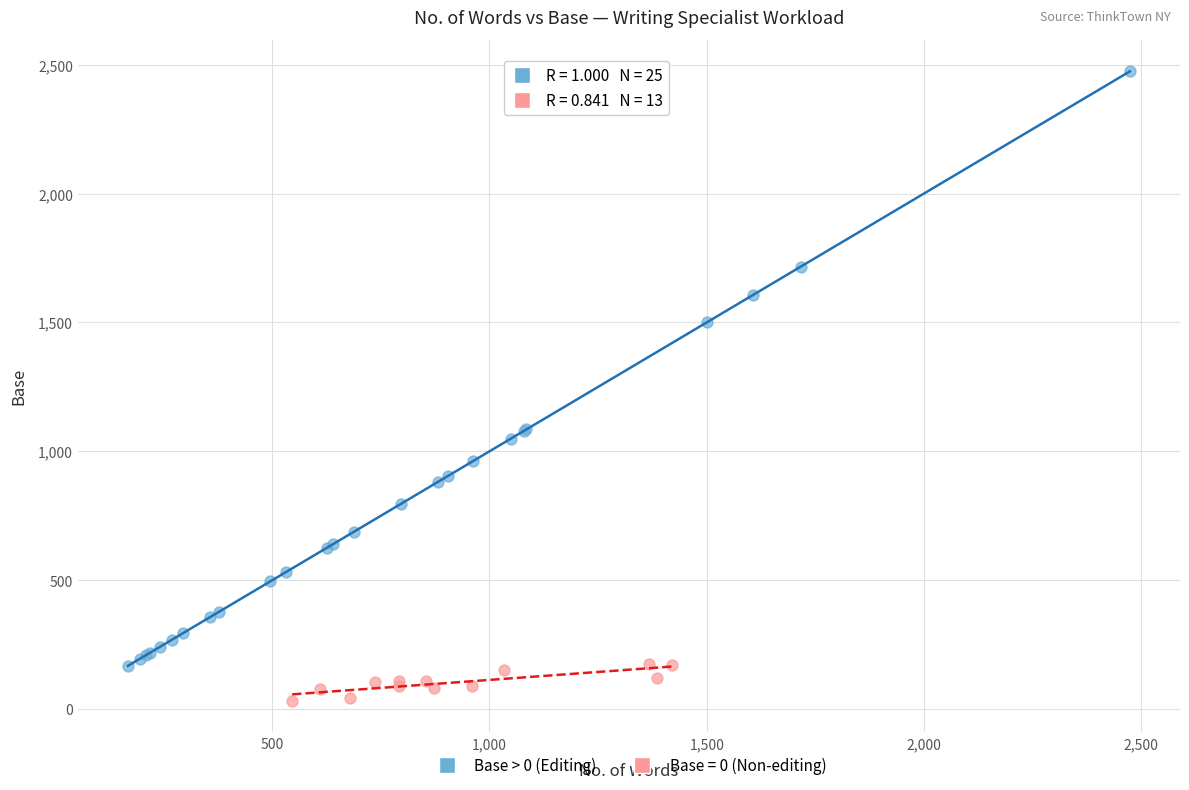

Which series reaches the minimum Y coordinate?

Base = 0 (Non-editing)